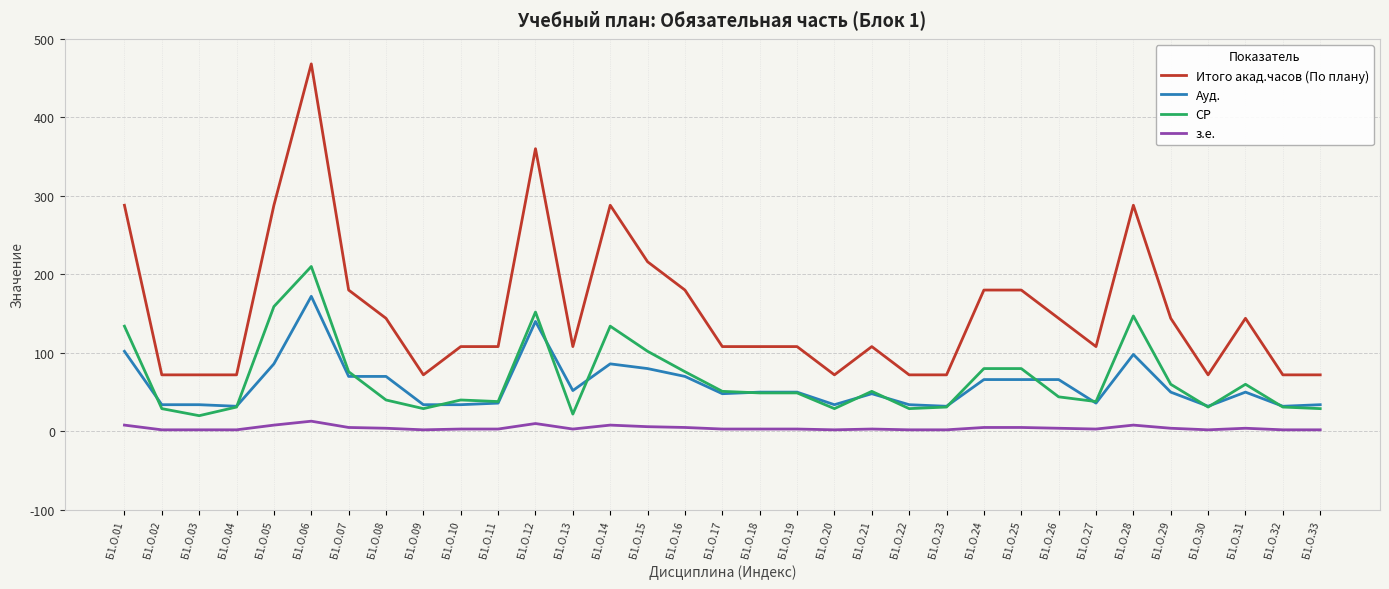

What is the highest value of the СР series?

210